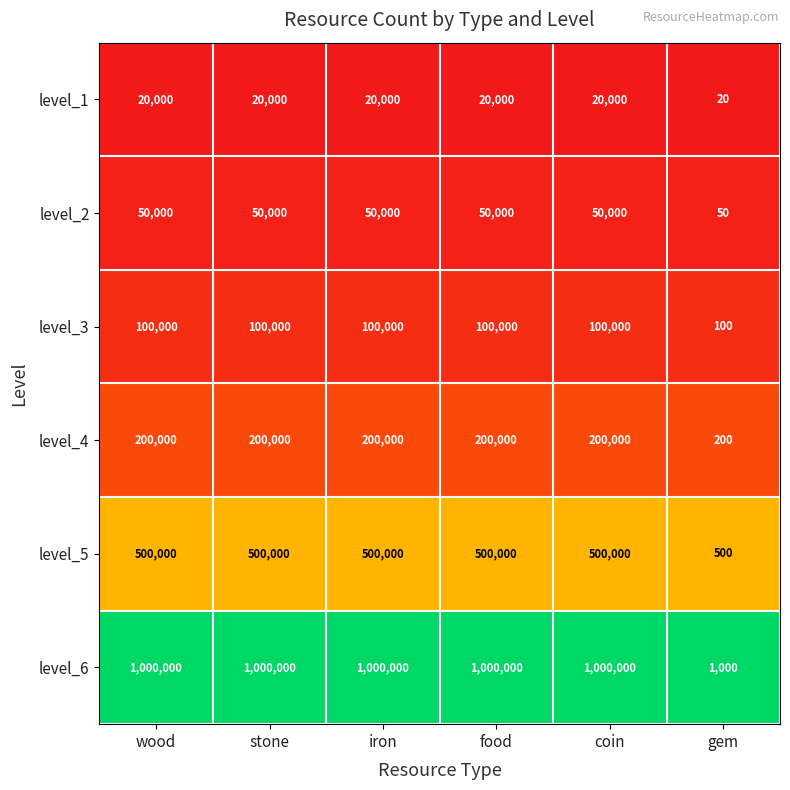

What is the total value across all series at stone?

1870000